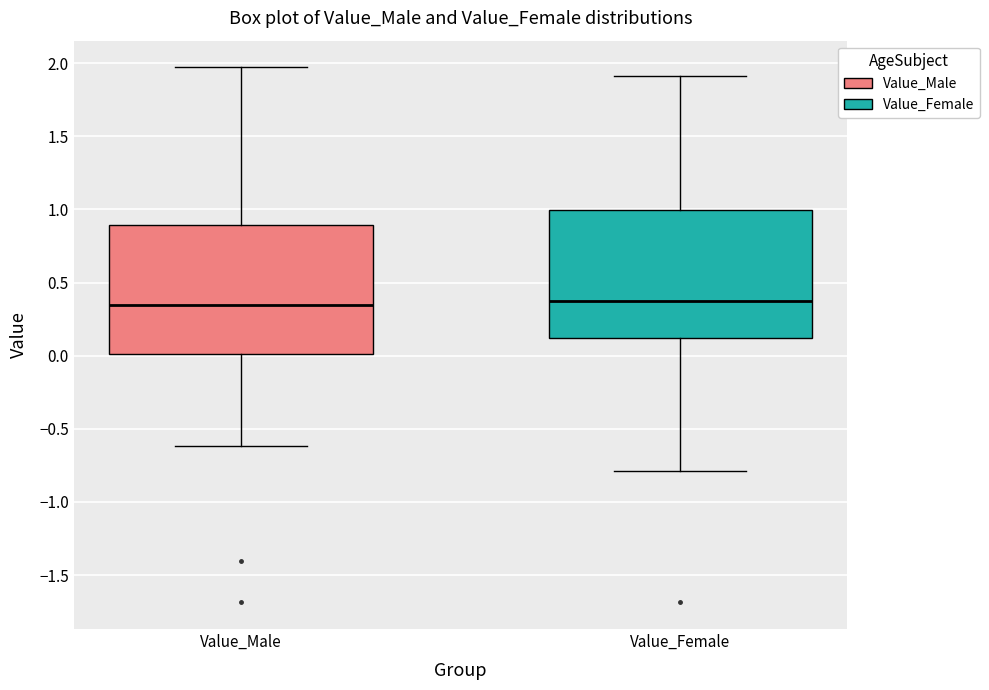

Reading left to right, transcribe this box plot: for each box, give where its median line is, the range the box spans, and where its two whiskers end, as read against the y-axis. The values are not printed on the chart, so give them approximately, as read against the axis.

Value_Male: median 0.35, box 0.00 to 0.90, whiskers -0.60 to 1.95
Value_Female: median 0.35, box 0.10 to 1.00, whiskers -0.80 to 1.90